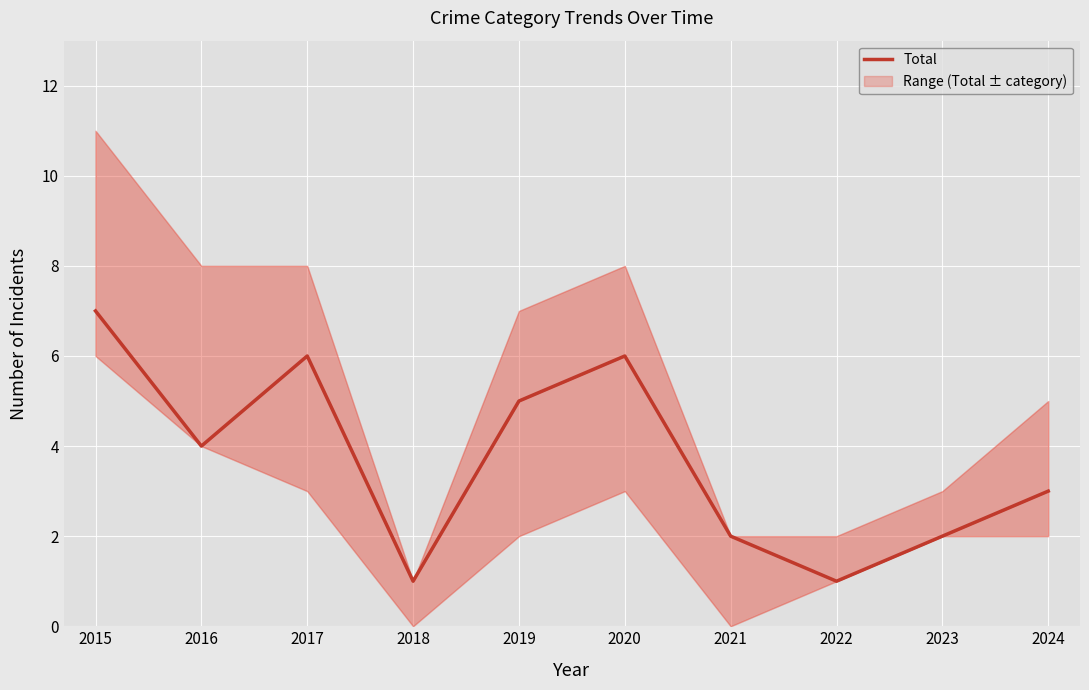

Approximately how many times larger is the value at 2024 compared to 2020?

0.5